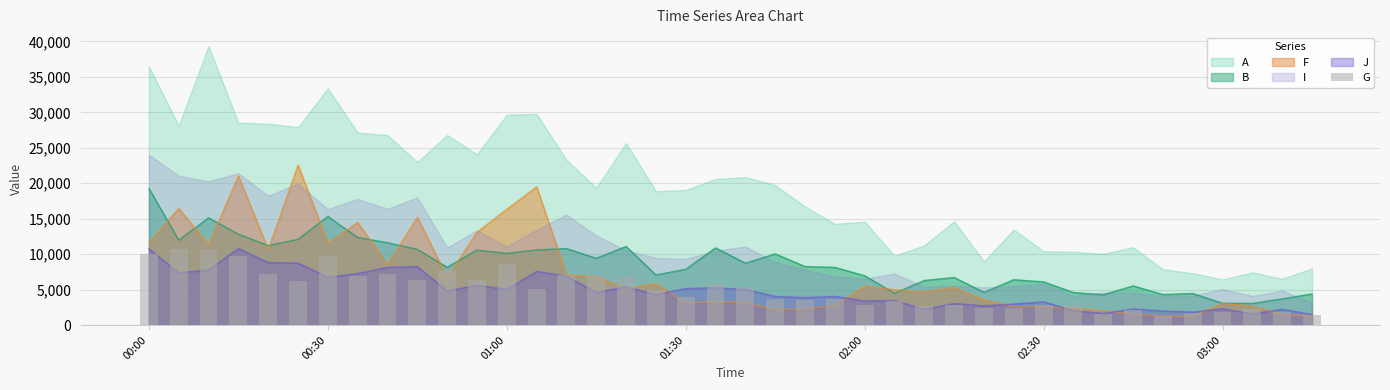

Does the chart contain any negative values?

No